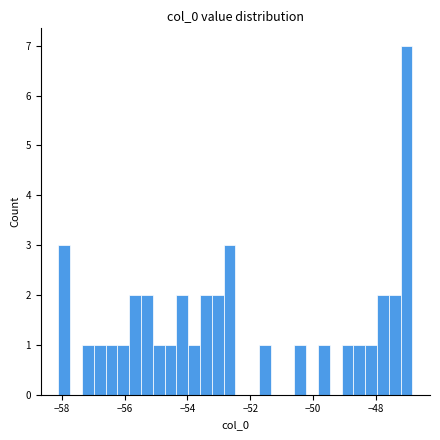

Read against the x-axis, roughly where is the centre of the tallest bar?

-47.0